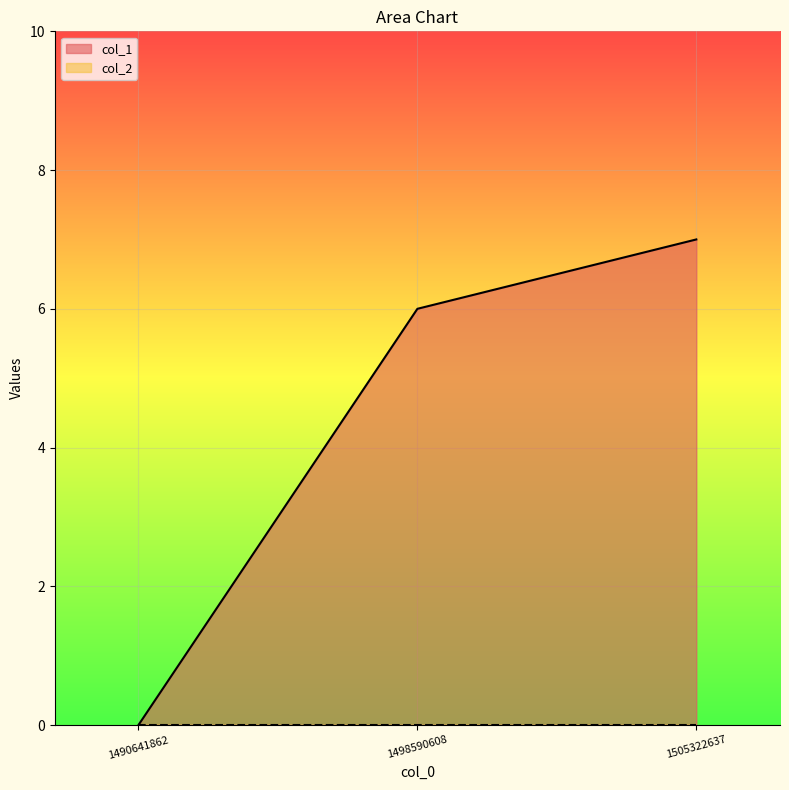

Reading right to left, what are all the values shown in this chart?

1505322637=7	1498590608=6	1490641862=0